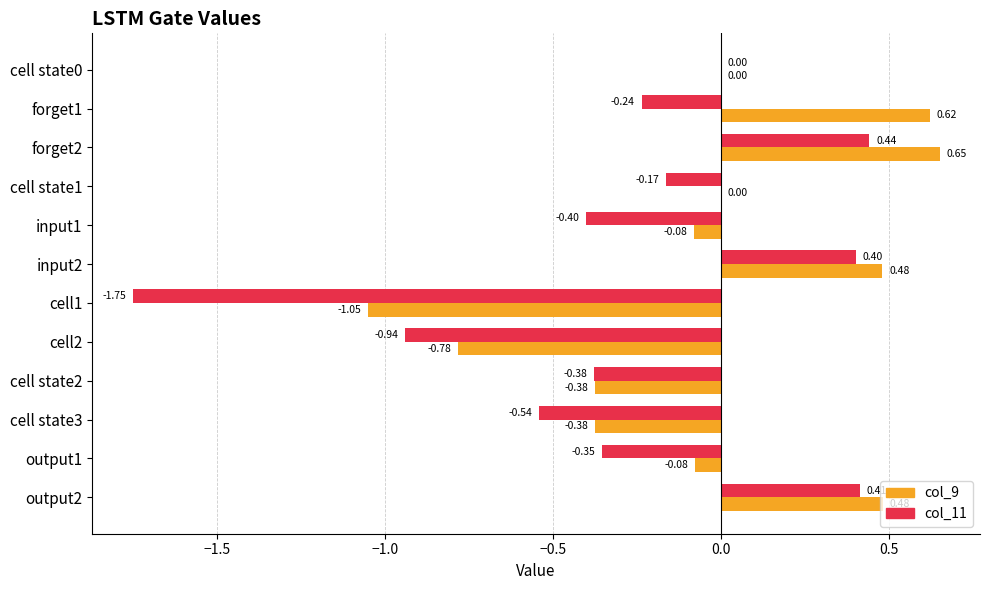

Between cell1 and output2, which series saw the biggest shift?

col_11